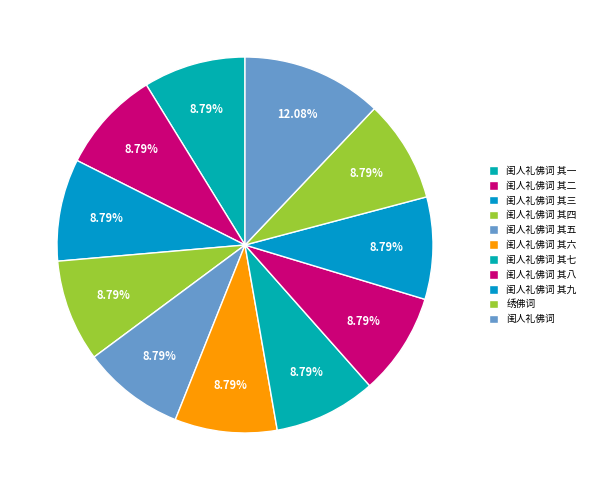

Is 闺人礼佛词 其八 the majority of the pie?

No